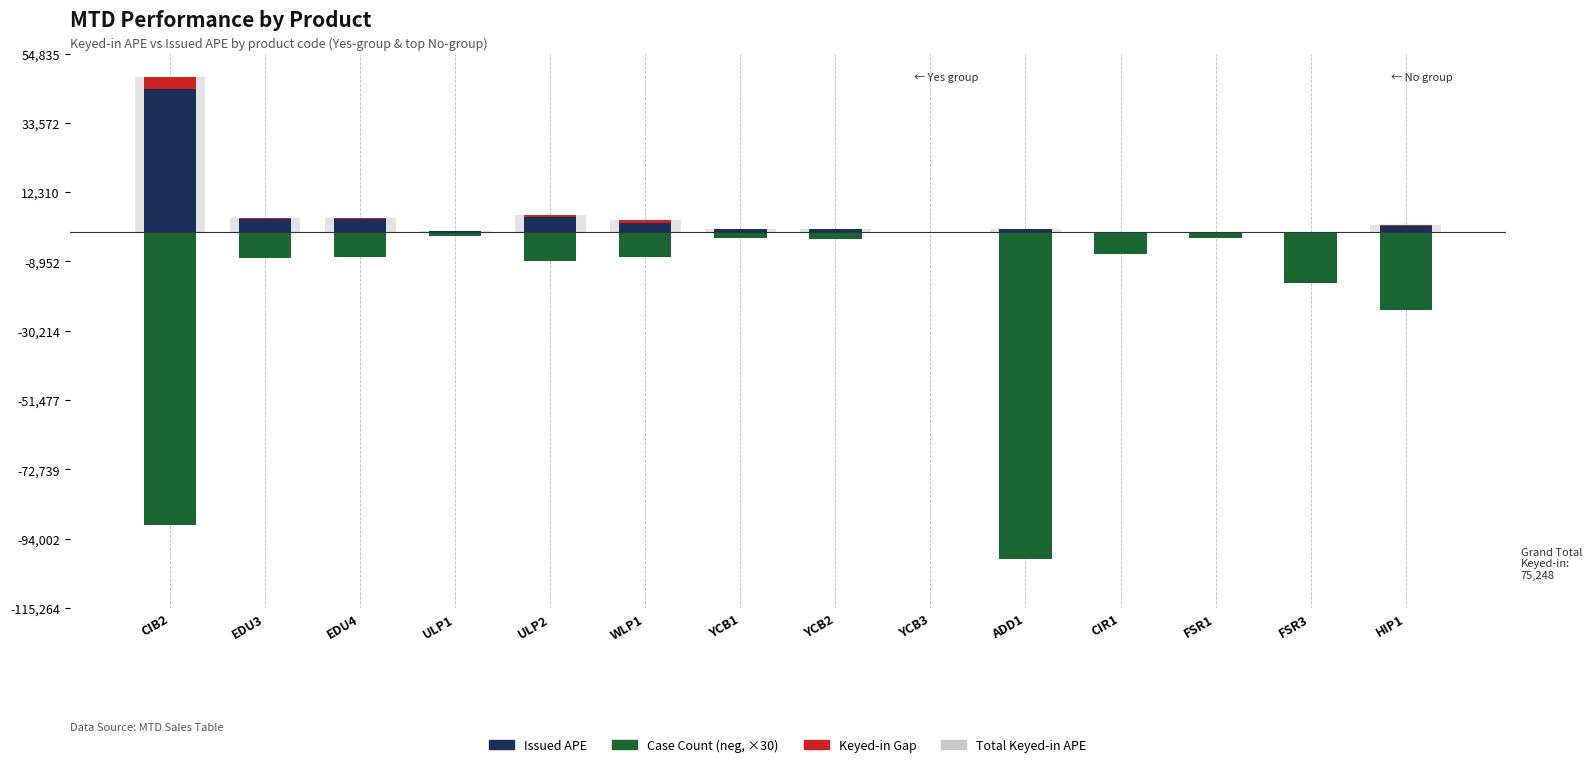

True or false: Total Keyed-in APE has a value of 28.3 at FSR1.

False